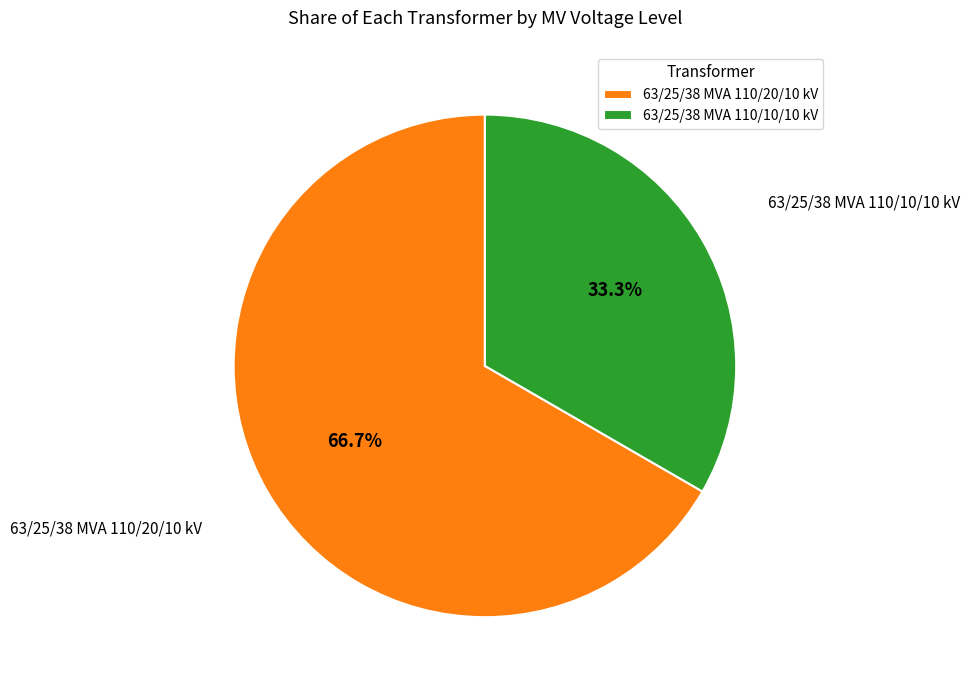

What is the total percentage of 63/25/38 MVA 110/20/10 kV and 63/25/38 MVA 110/10/10 kV?

100.0%